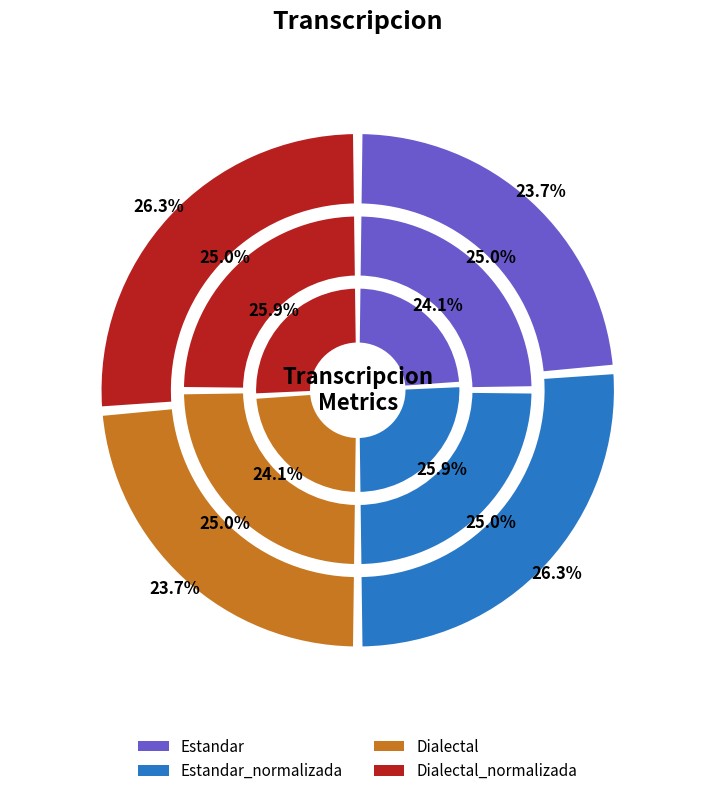

How much of the chart is everything except Estandar?

76.3%